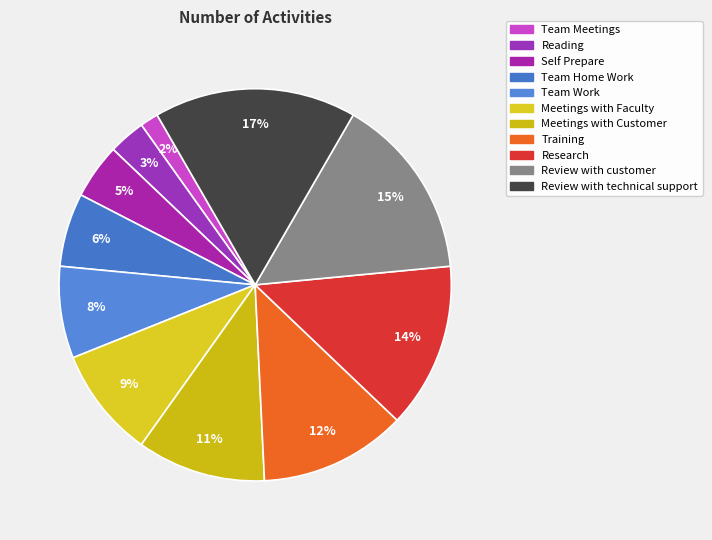

To the nearest percent, what is the average slice percentage?

9%